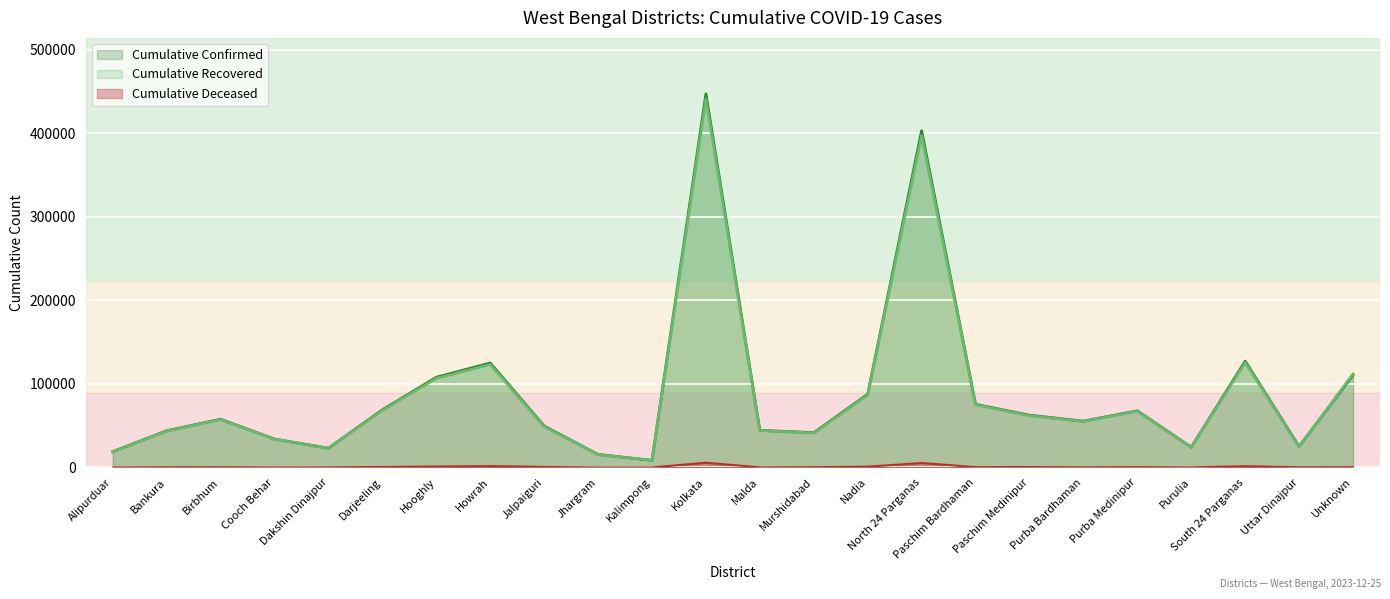

What are all the series names shown in the legend?

Cumulative Confirmed, Cumulative Recovered, Cumulative Deceased